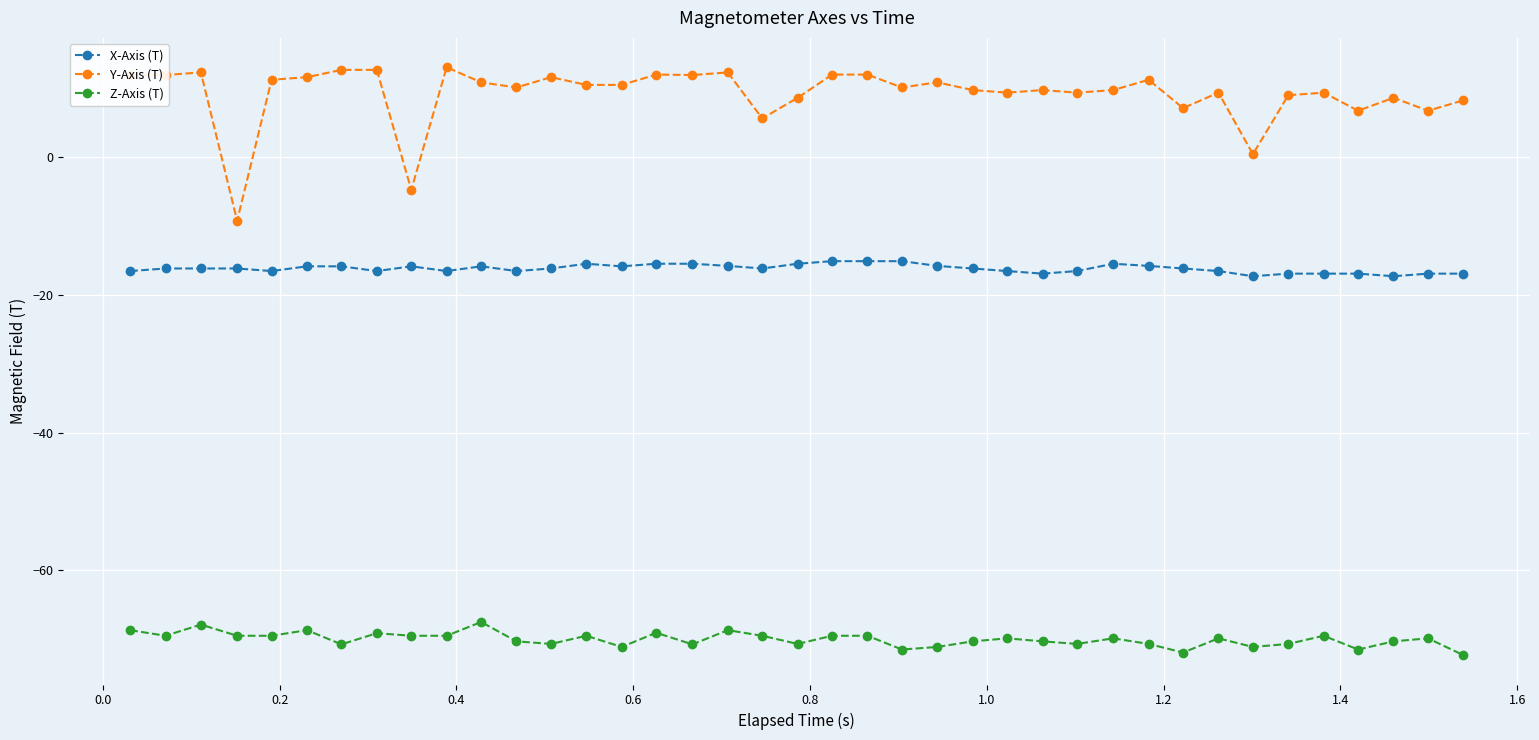

What is the difference between the maximum and minimum values in the Y-Axis (T) series?

22.3